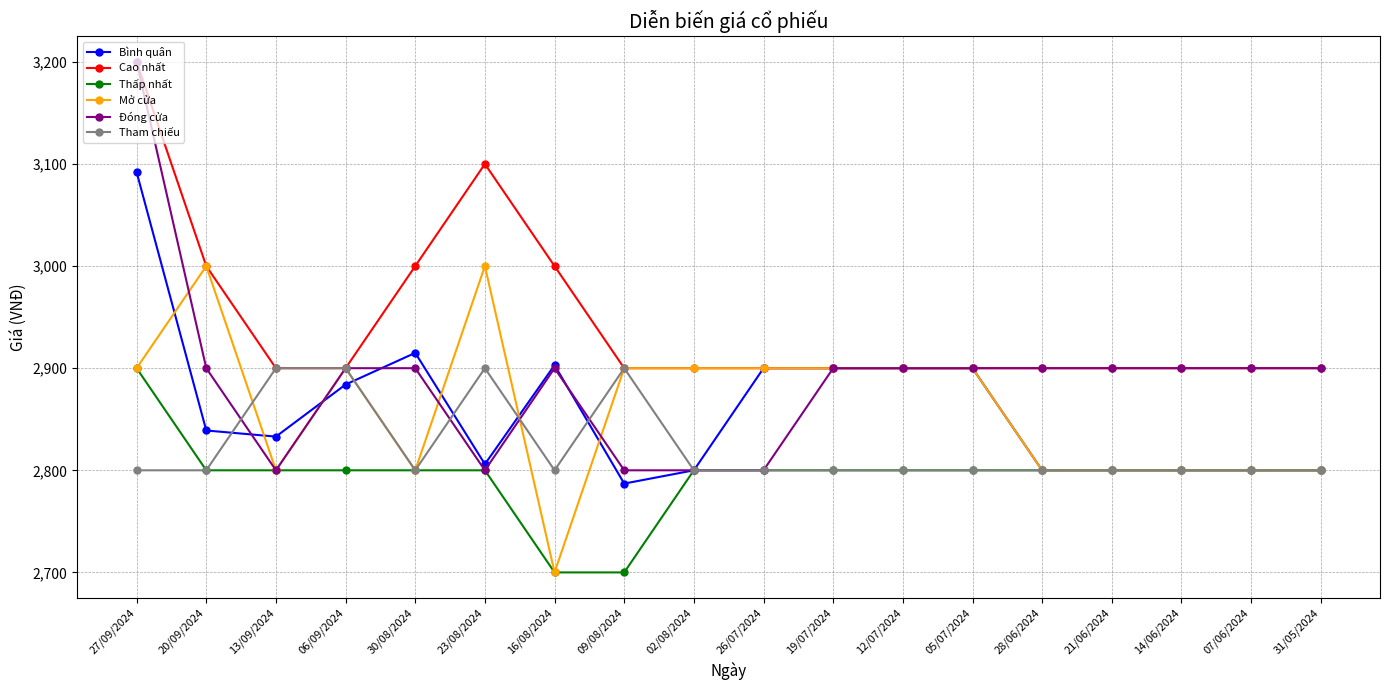

What is the sum of the Bình quân values at 26/07/2024 and 09/08/2024?

5687